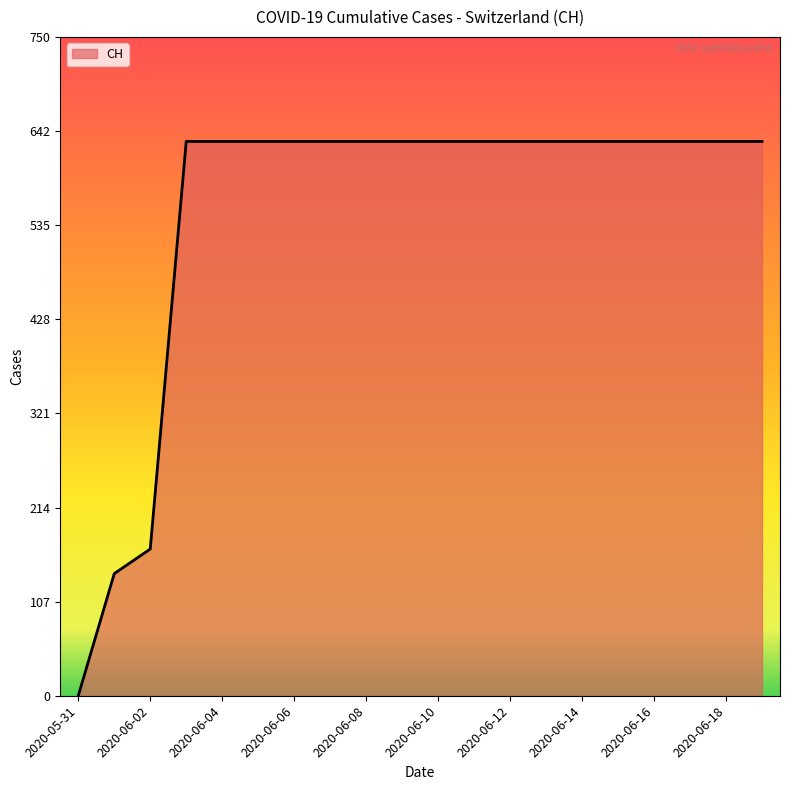

What is the greatest value displayed?

631